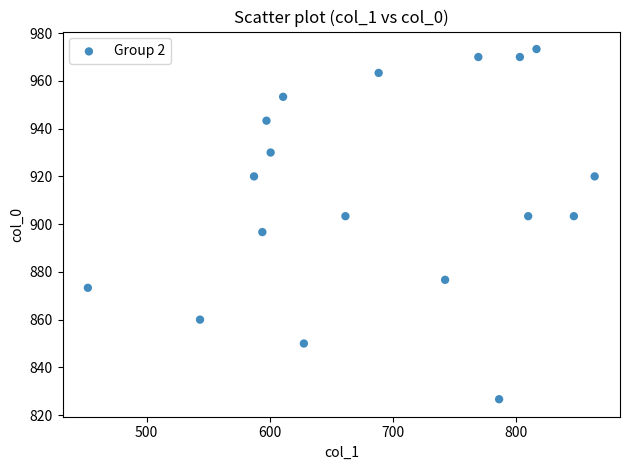

What is the range of X values (max minus min)?

411.8